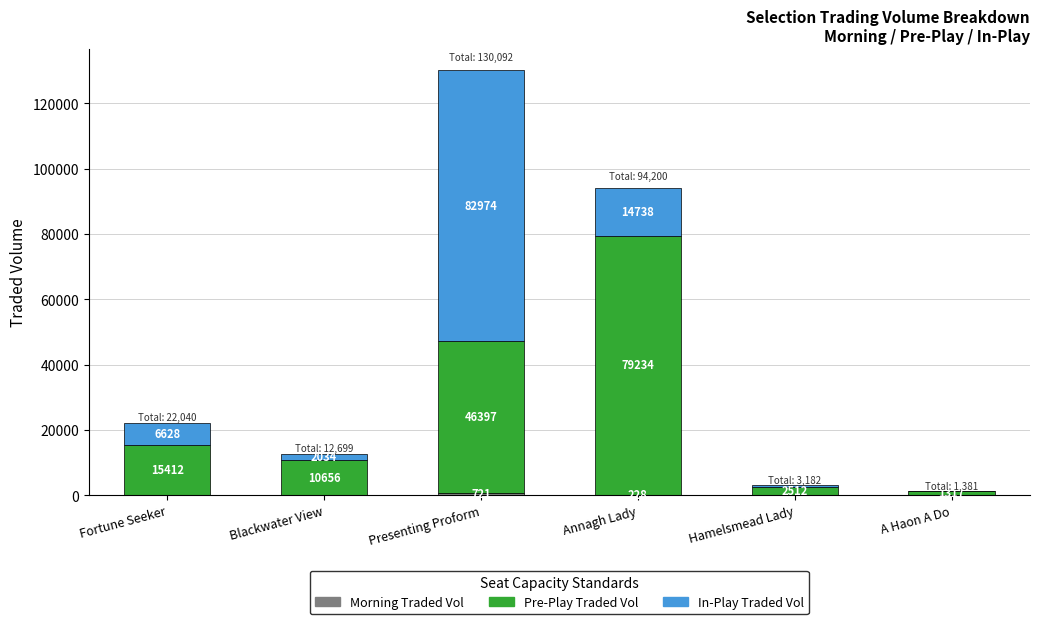

At which category is the sum across all series the highest?

Presenting Proform